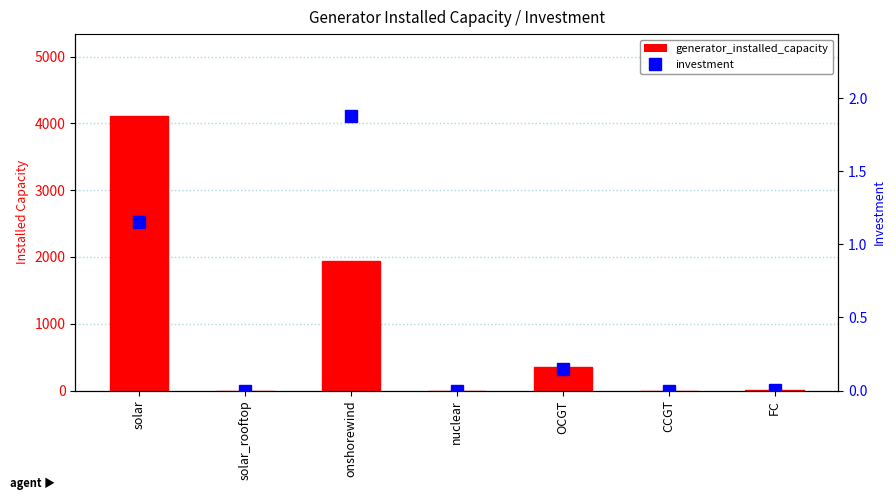

List the labels in order of generator_installed_capacity value, smallest first.

solar_rooftop, nuclear, CCGT, FC, OCGT, onshorewind, solar